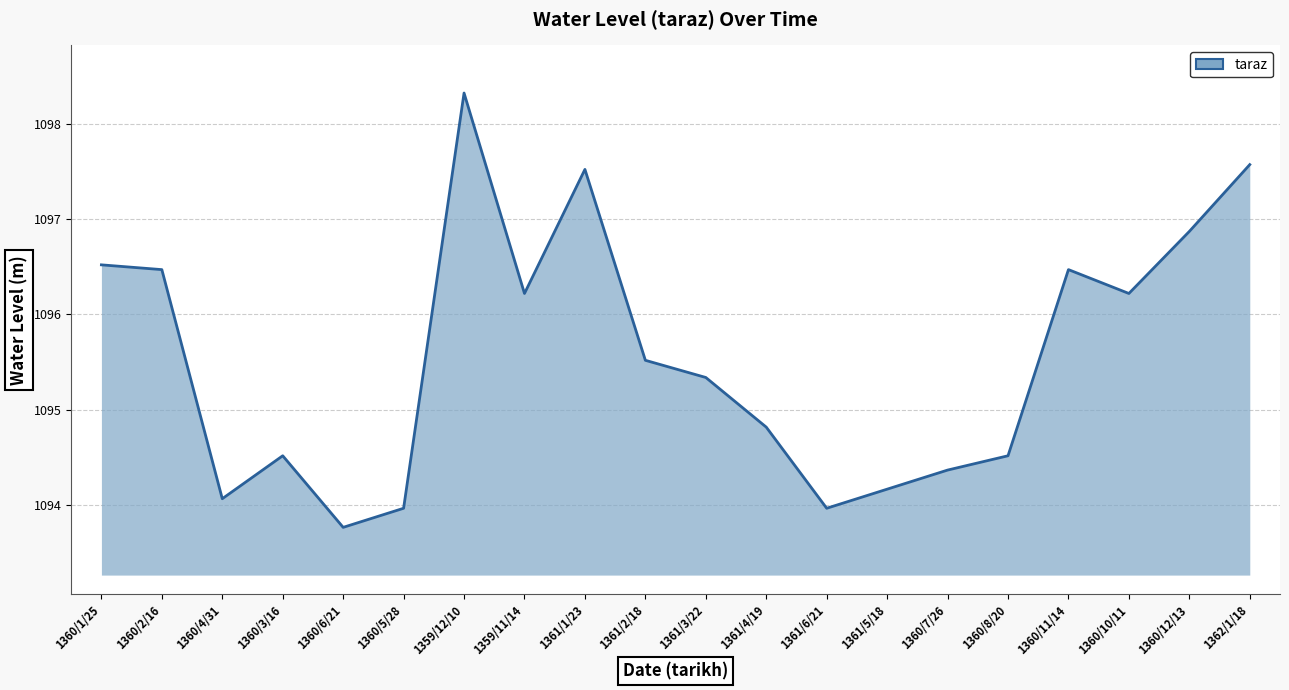

What is the sum of the values at 1361/2/18 and 1360/11/14?

2192.0